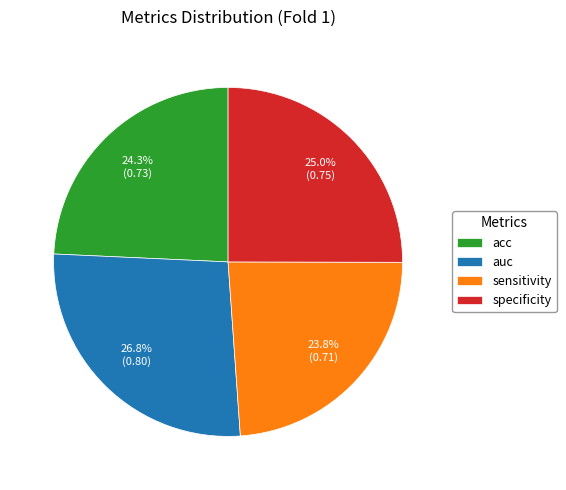

What percentage do sensitivity and auc together represent?

50.7%